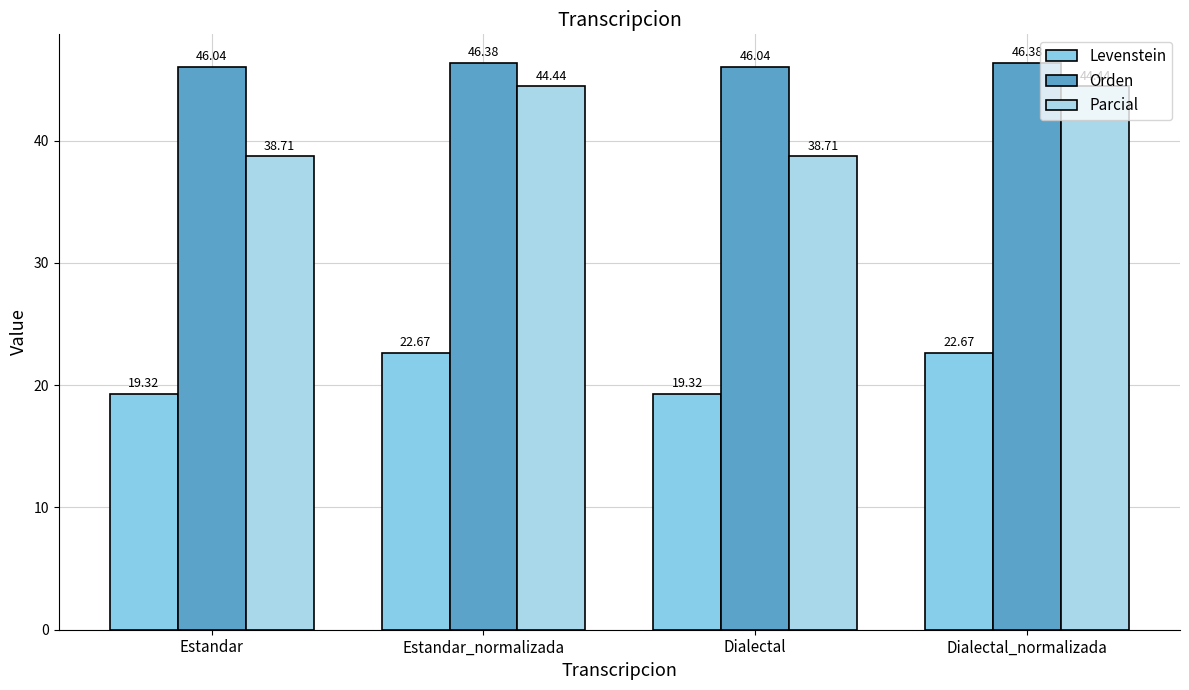

What is the total value across all series at Dialectal_normalizada?

113.5